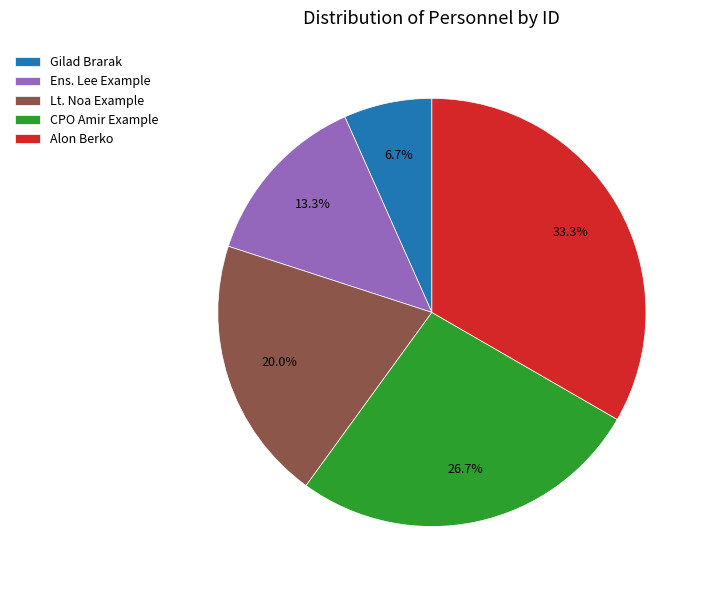

To the nearest percent, what percentage of the pie is Gilad Brarak?

7%